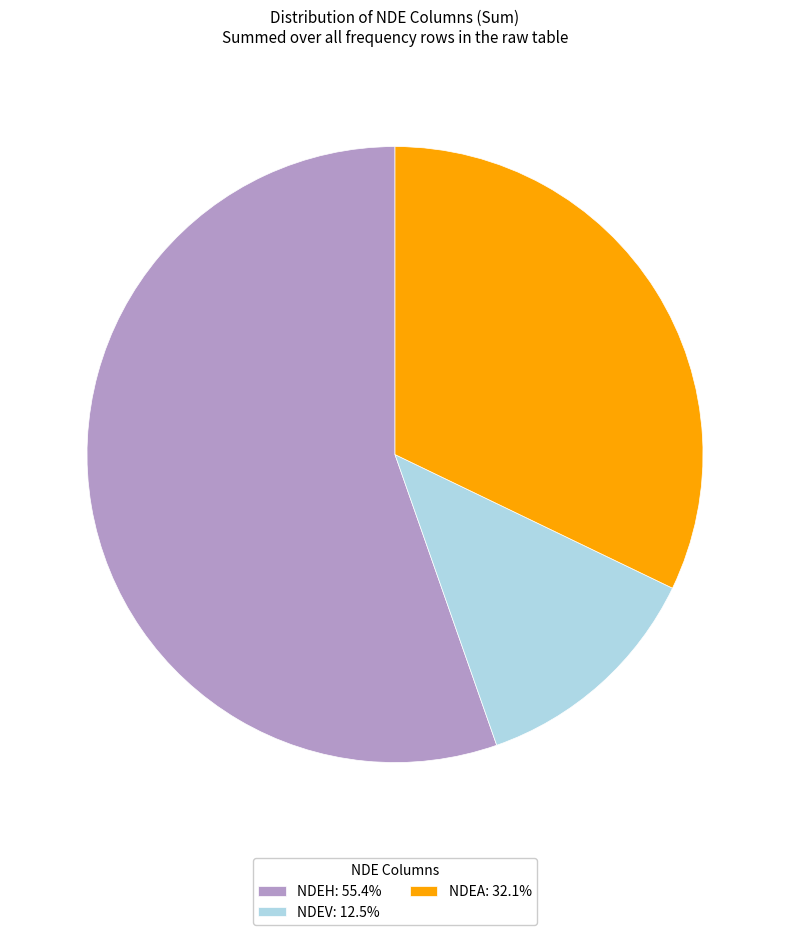

Does NDEA: 32.1% account for over 50% of the chart?

No